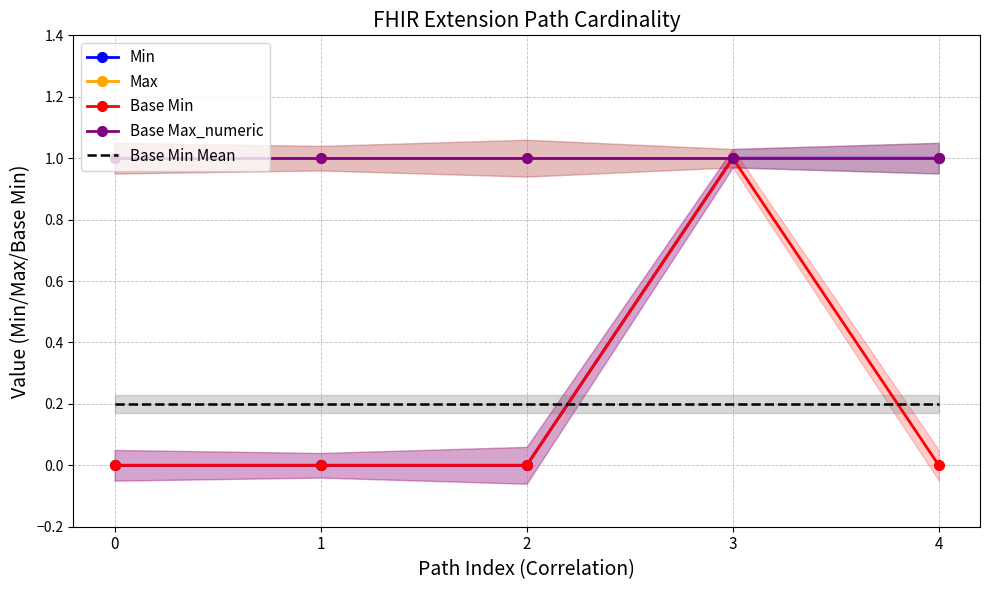

True or false: Base Min Mean and Base Min intersect in this chart.

True